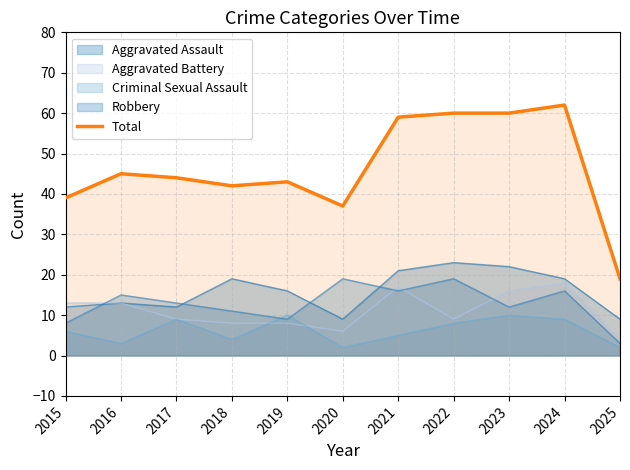

What is the change in value from 2018 to 2022?

+18